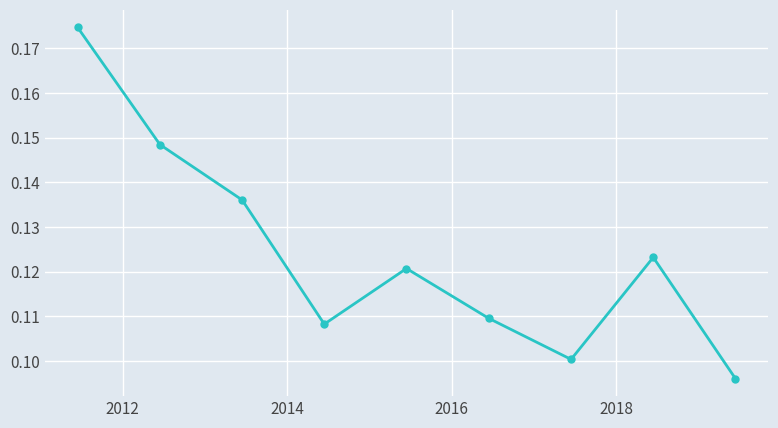

True or false: the data has more than 2 interior local peaks.

False